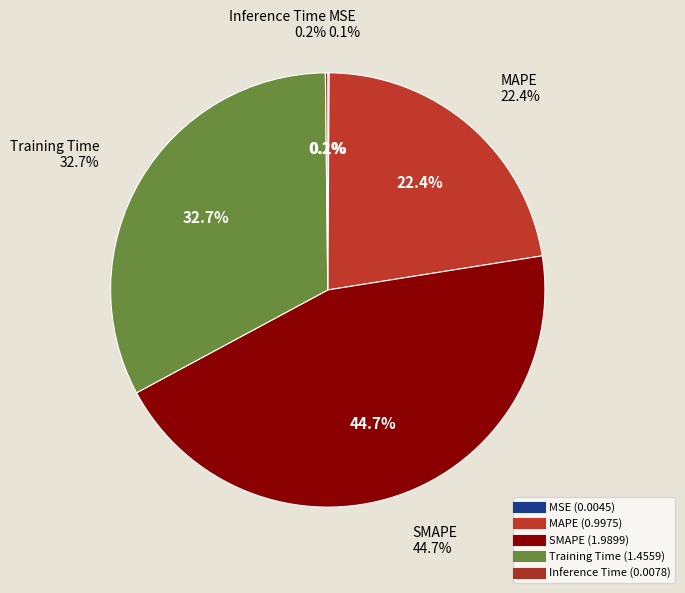

Is there a majority slice in this chart?

No